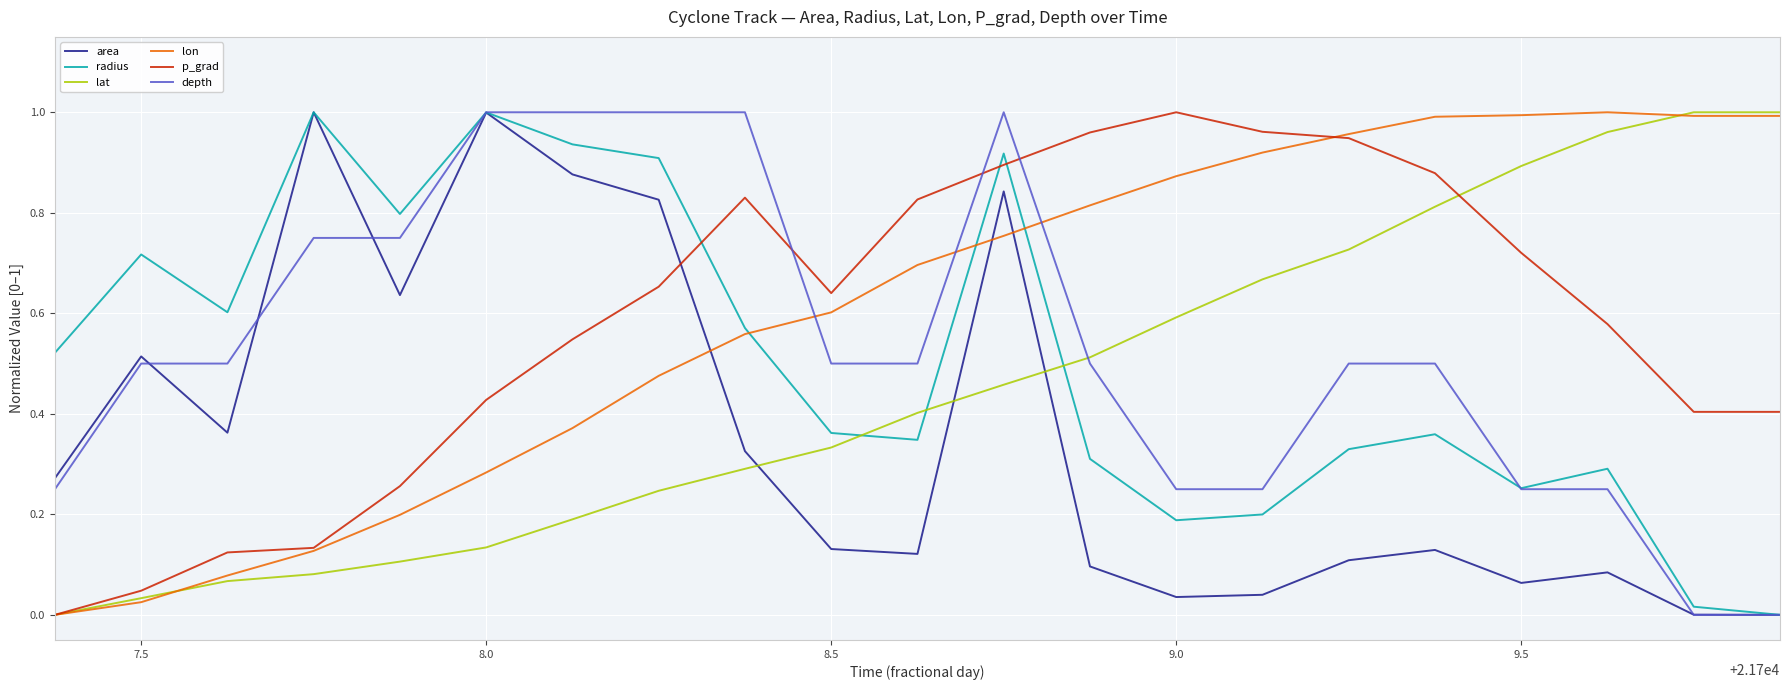

True or false: lon and depth intersect in this chart.

True